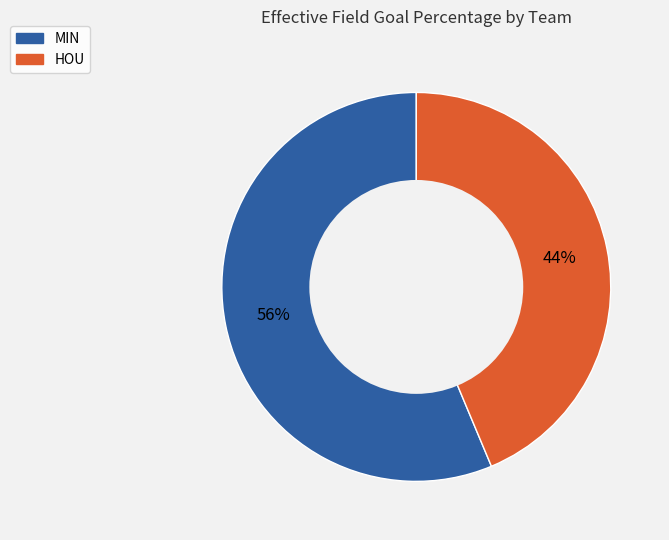

How many segments does this pie chart have?

2